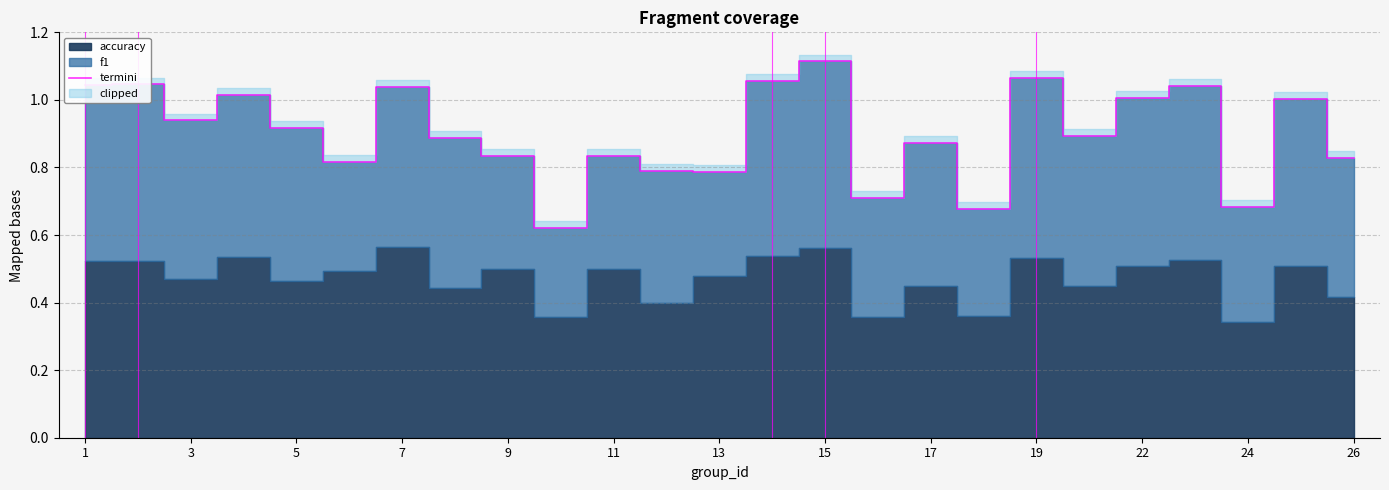

The termini series shows 0.3 at 17. True or false?

False